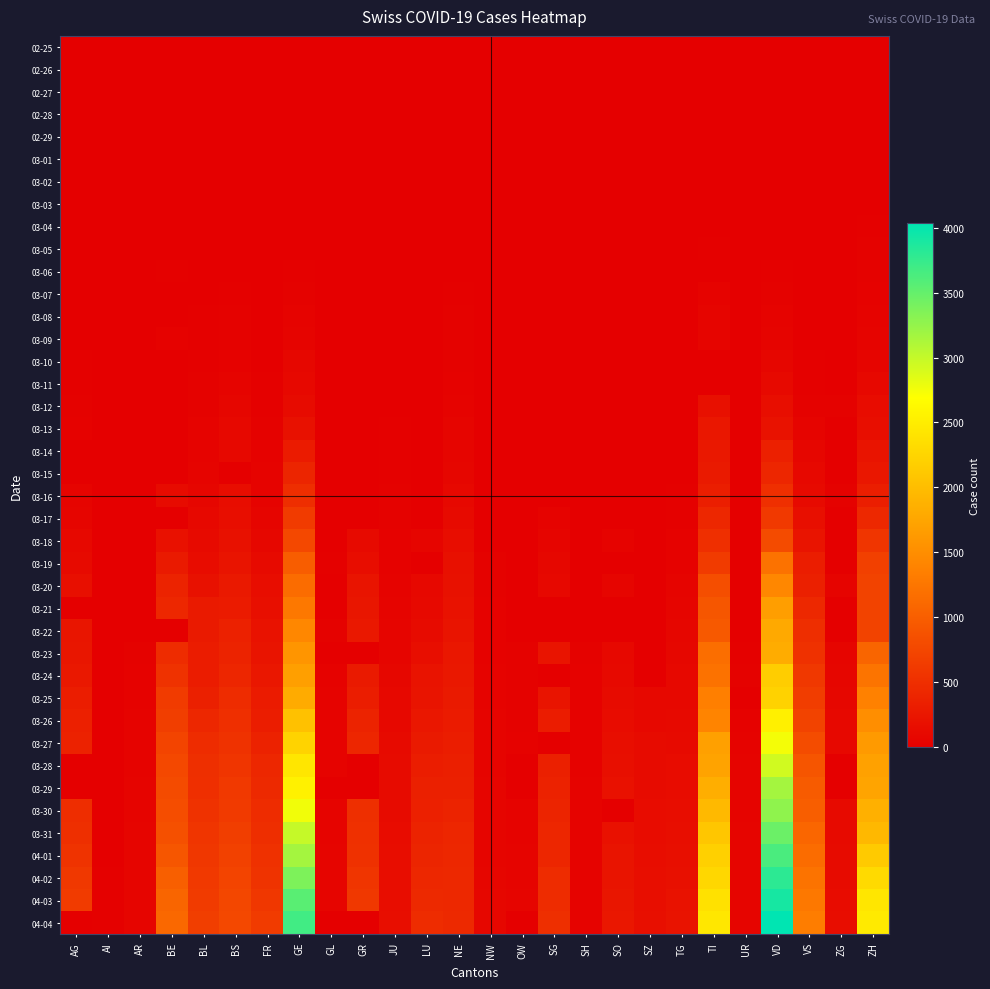

Count the number of categories in the chart.

26